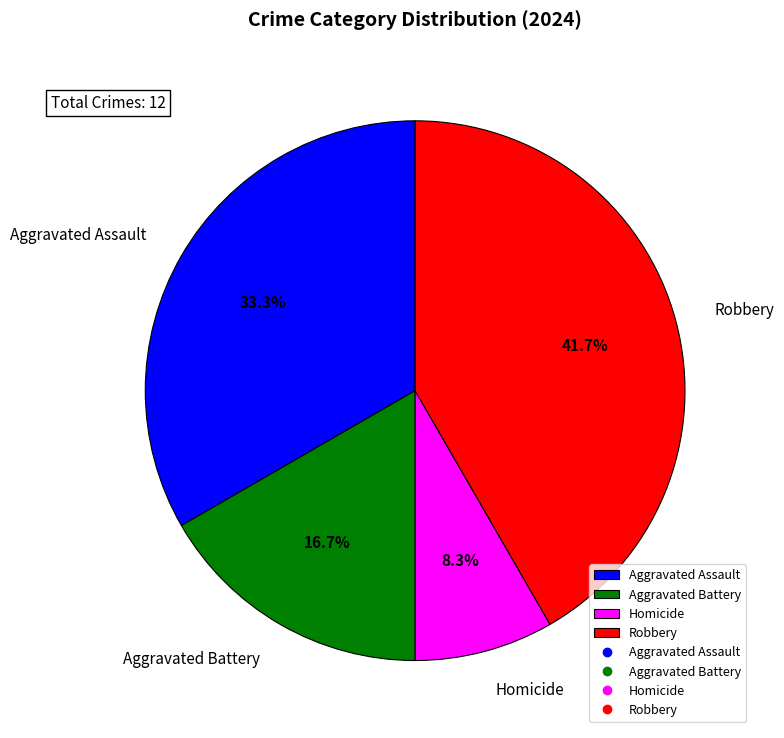

True or false: Aggravated Assault accounts for 44% of the total.

False